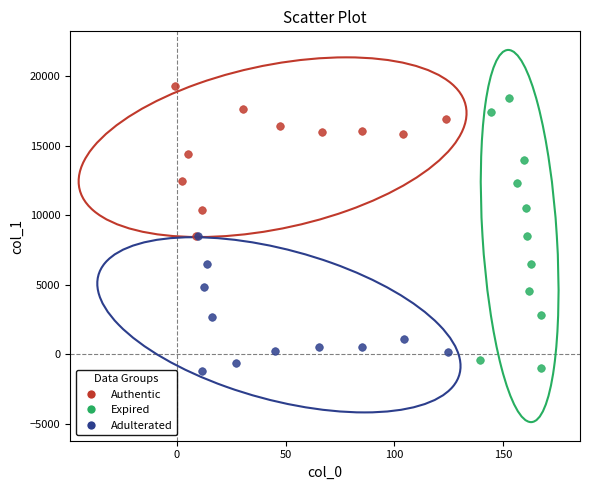

Which series has the widest spread of Y values?

Expired